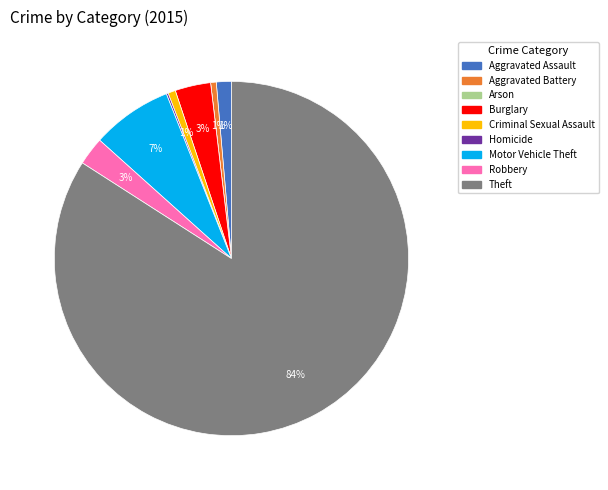

True or false: Theft accounts for 84% of the total.

True